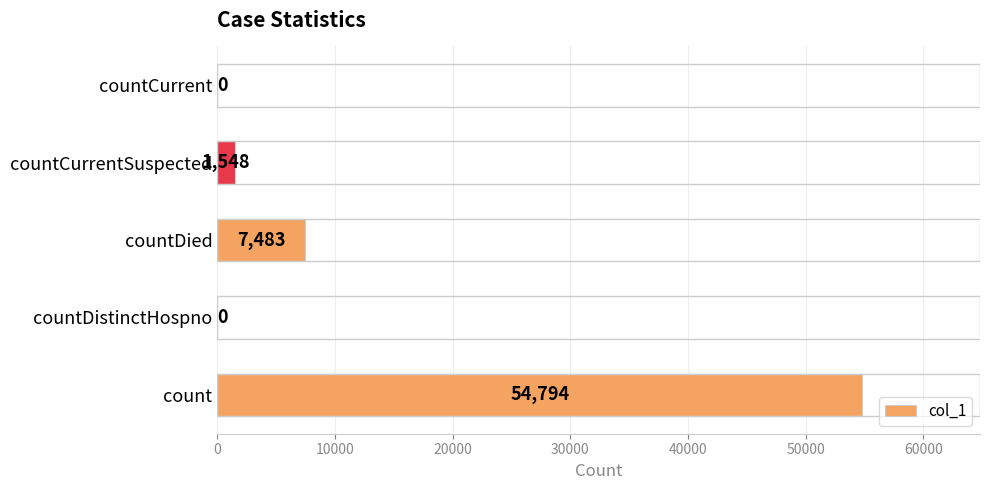

Which category has the highest value across all series?

count